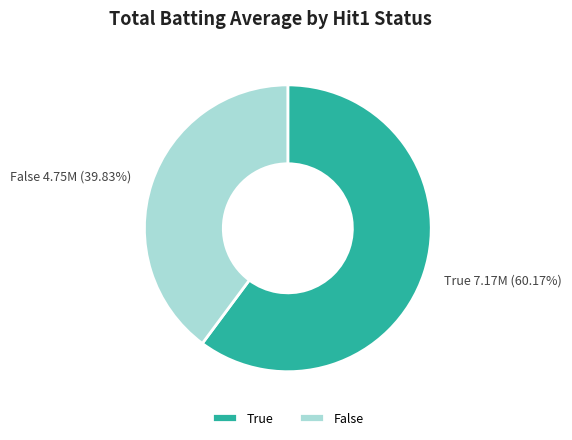

Is there any slice that represents more than half of the pie?

Yes